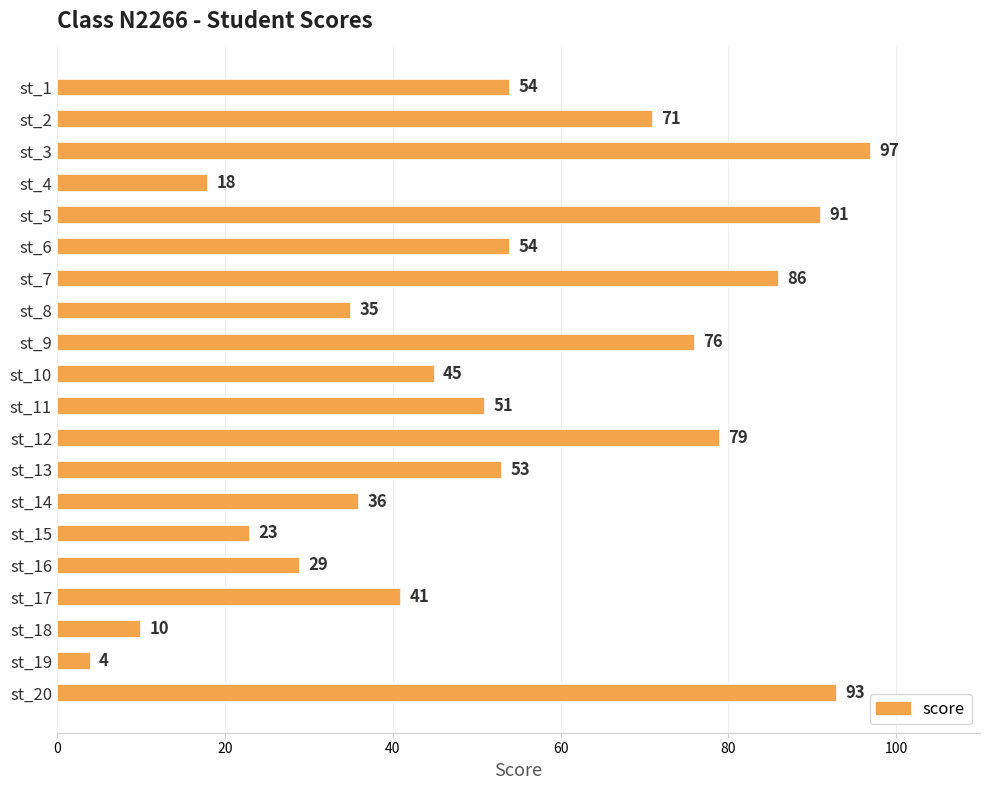

What is the sum of all values?

1046